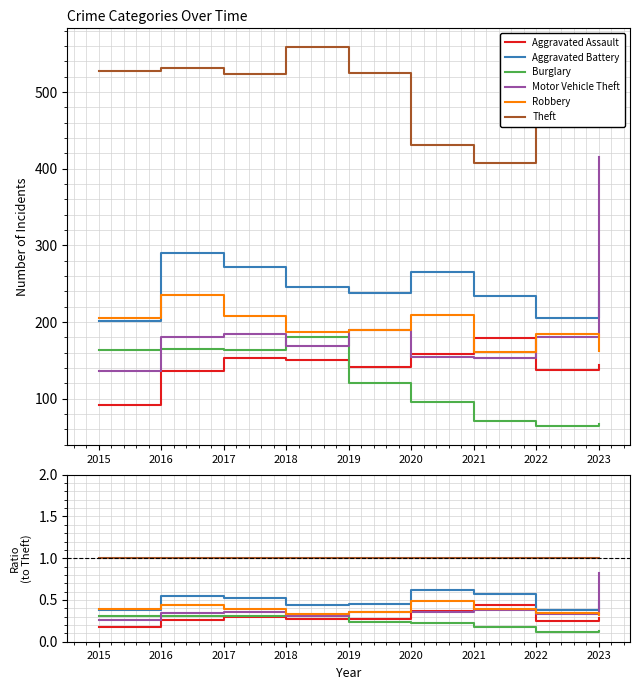

What is the minimum value shown in the chart?

0.1